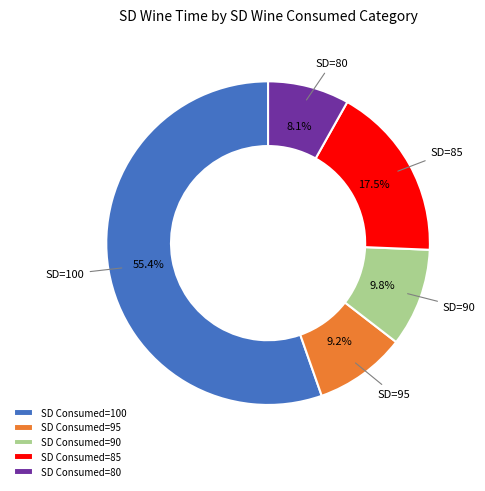

What percentage do SD Consumed=90 and SD Consumed=85 together represent?

27.3%